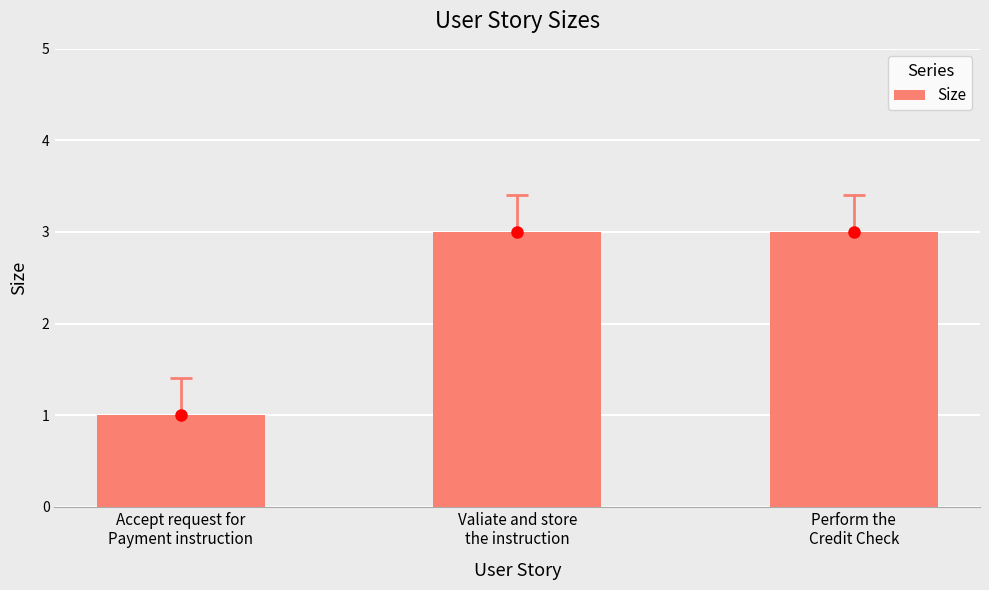

What is the value of the 2nd bar from the left?

3